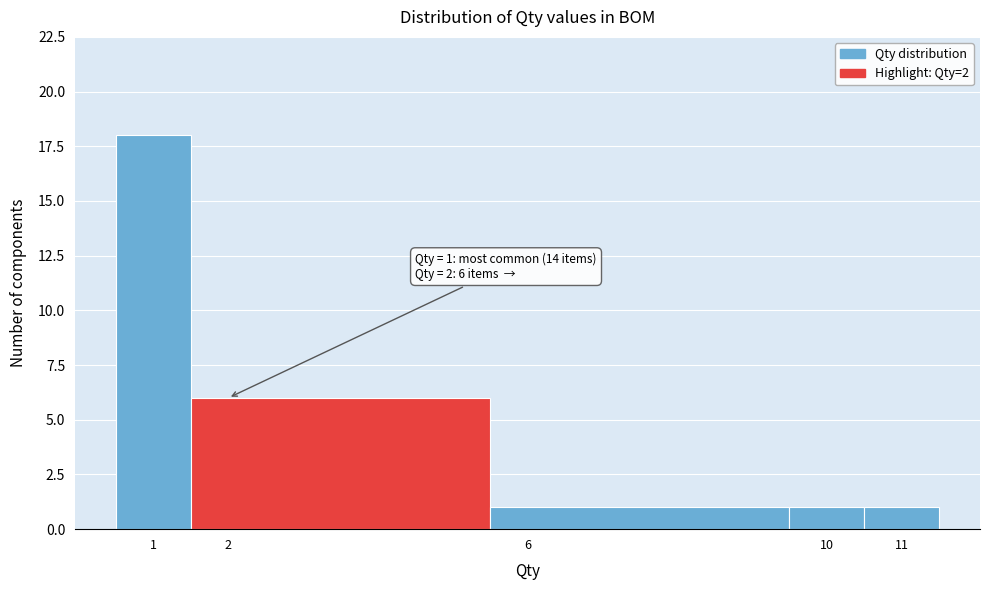

Over which range of the x-axis is the bar tallest?

0.5 to 1.5